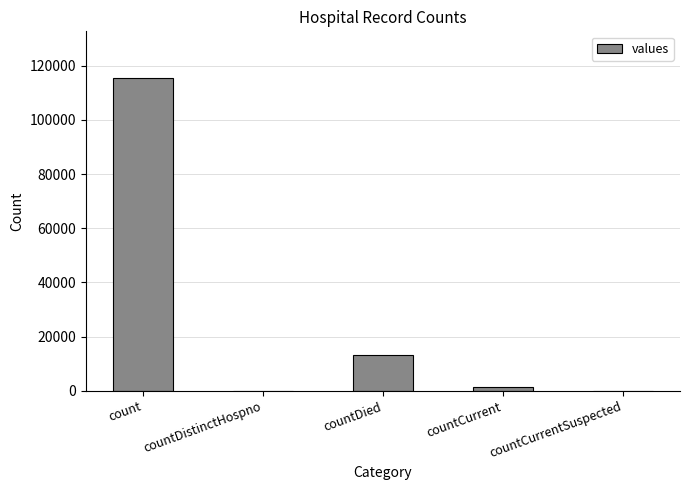

At which label is the value closest to 57689?

countDied